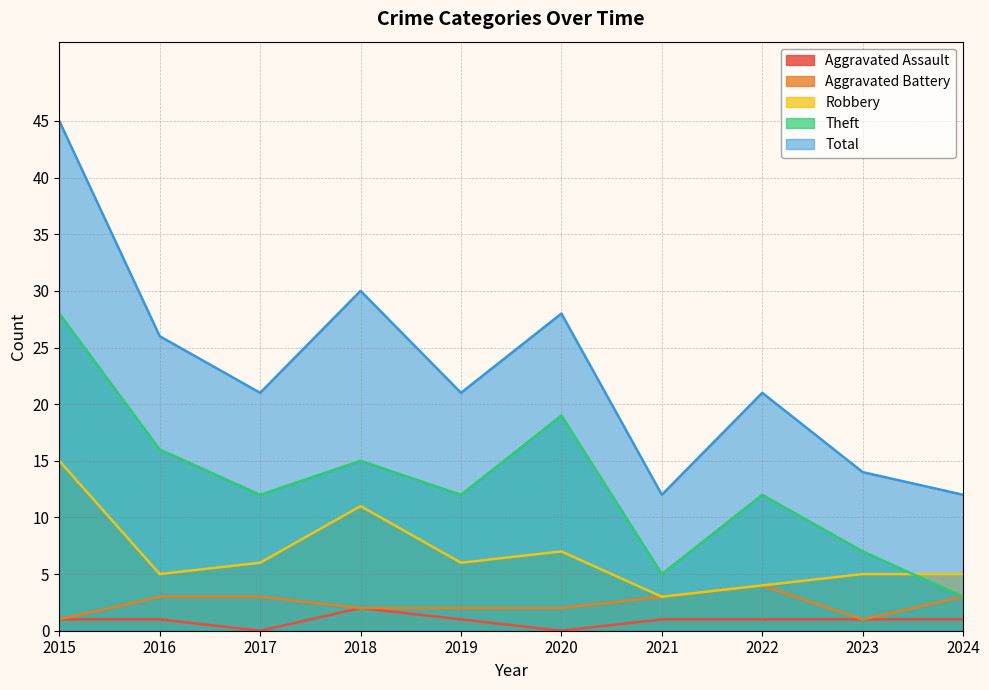

What is the total value across all series at 2015?

90